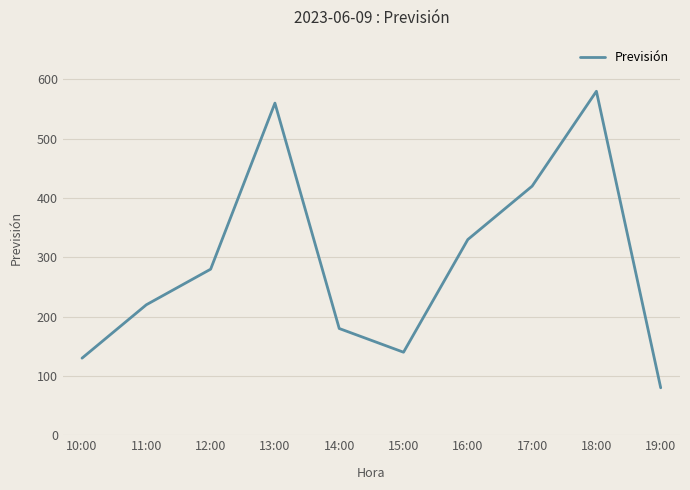

What position from the right is 11:00?

9